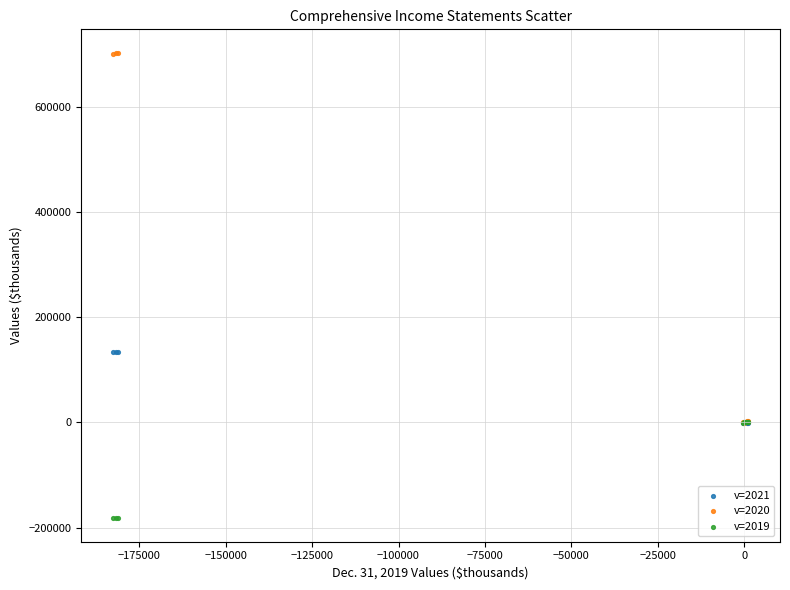

What are all the series names shown in the legend?

v=2021, v=2020, v=2019